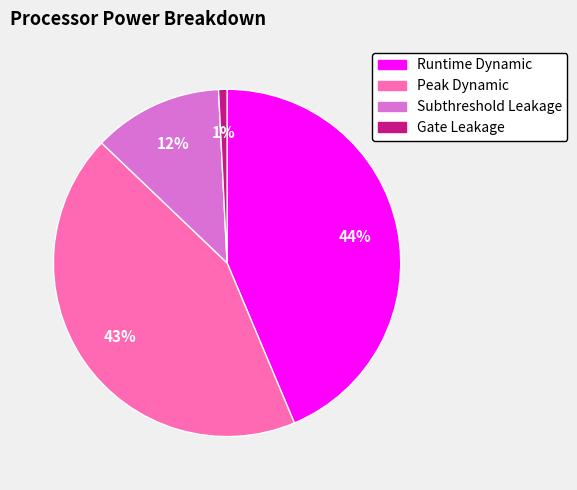

Is it true that Peak Dynamic is 56% of the pie?

False